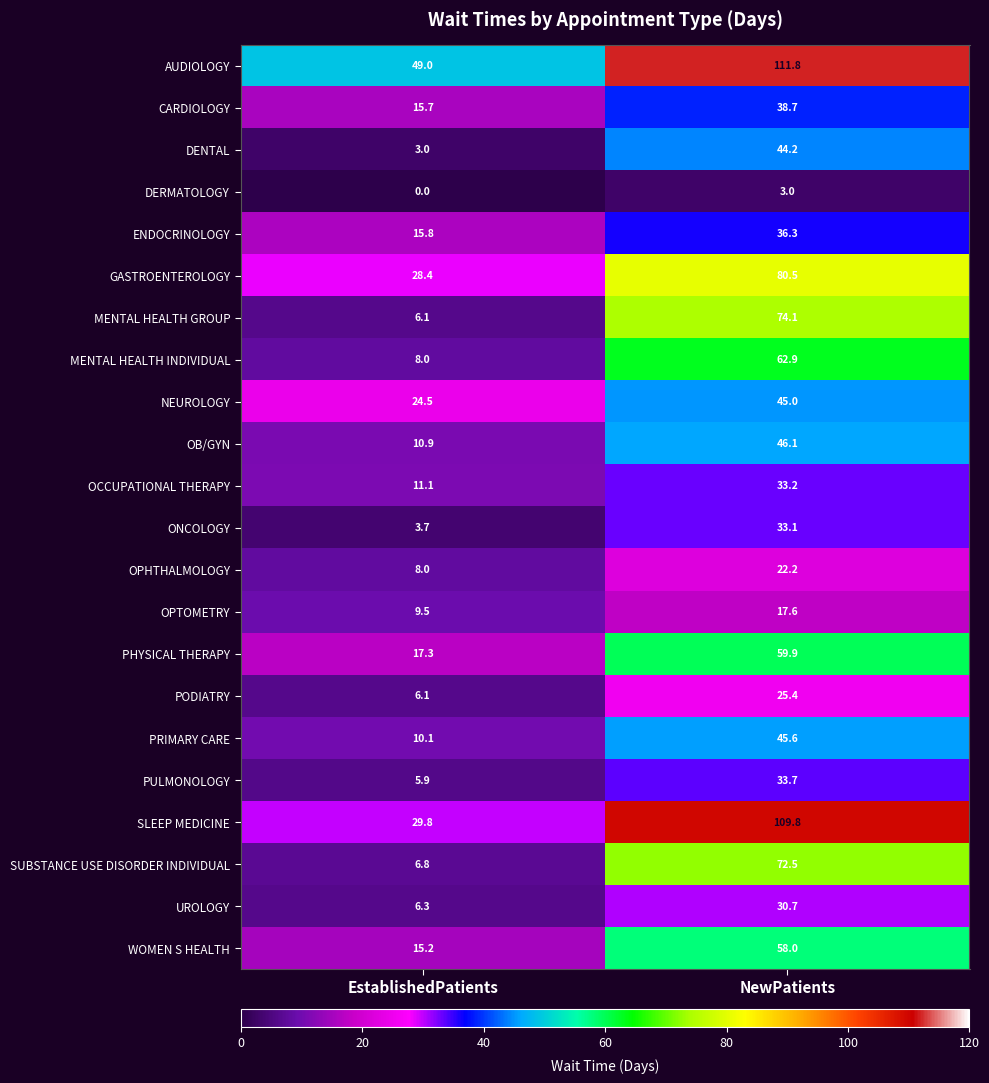

What is the approximate value of UROLOGY at EstablishedPatients?

6.3